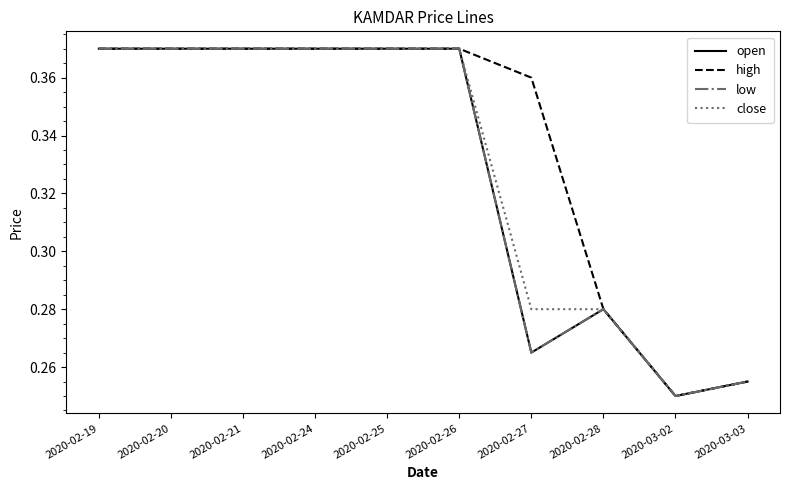

Which category has the lowest value in the high series?

2020-03-02